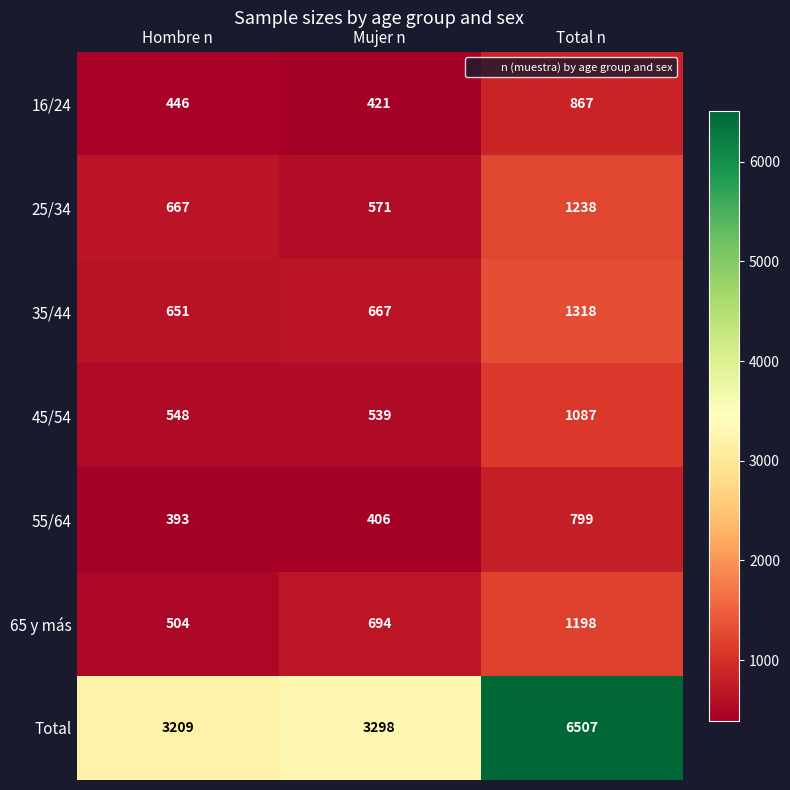

What is the total value across all series at Total n?

13014